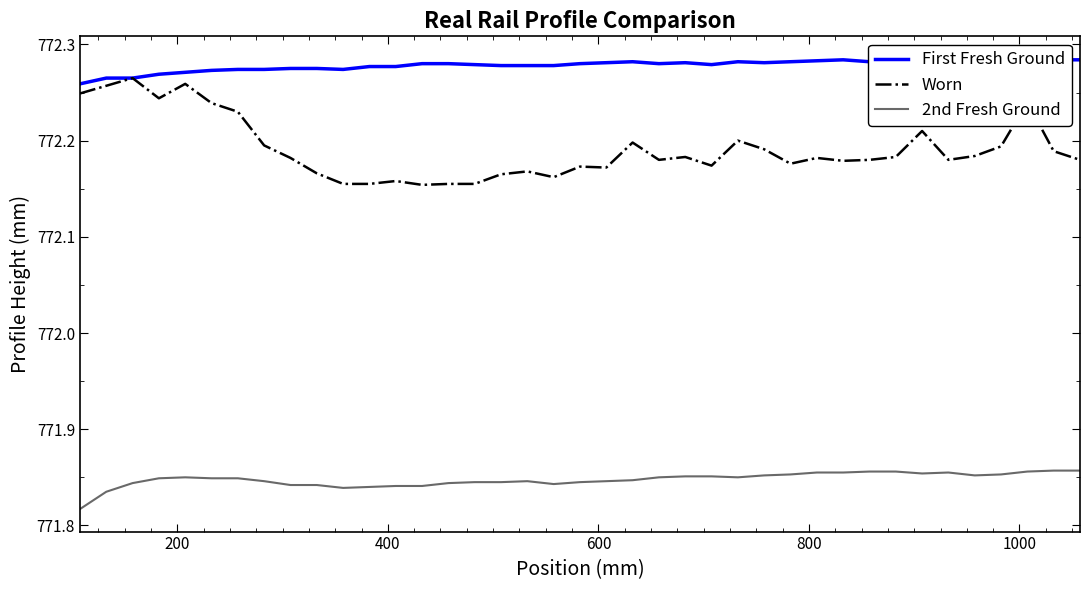

What is the maximum value shown in the chart?

772.3